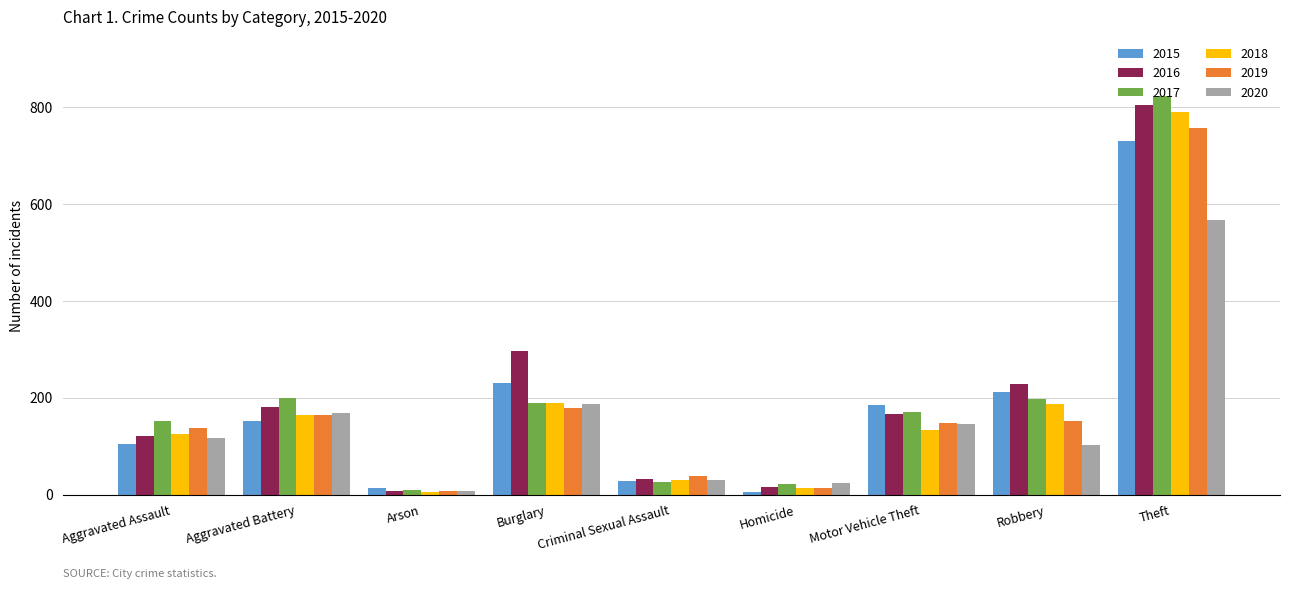

What is the difference between the maximum and minimum values in the 2019 series?

750